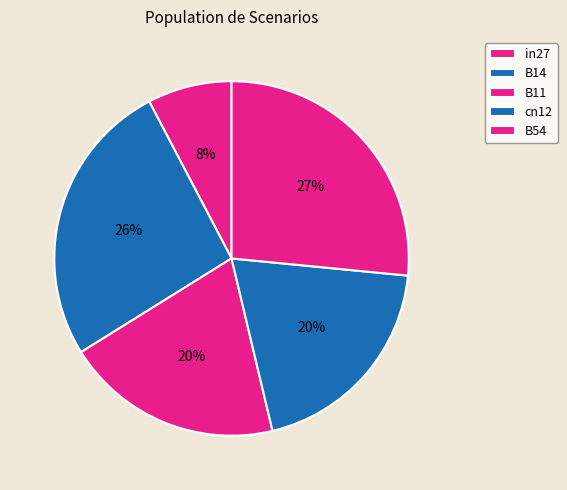

Is the sum of cn12 and B54 greater than half?

No